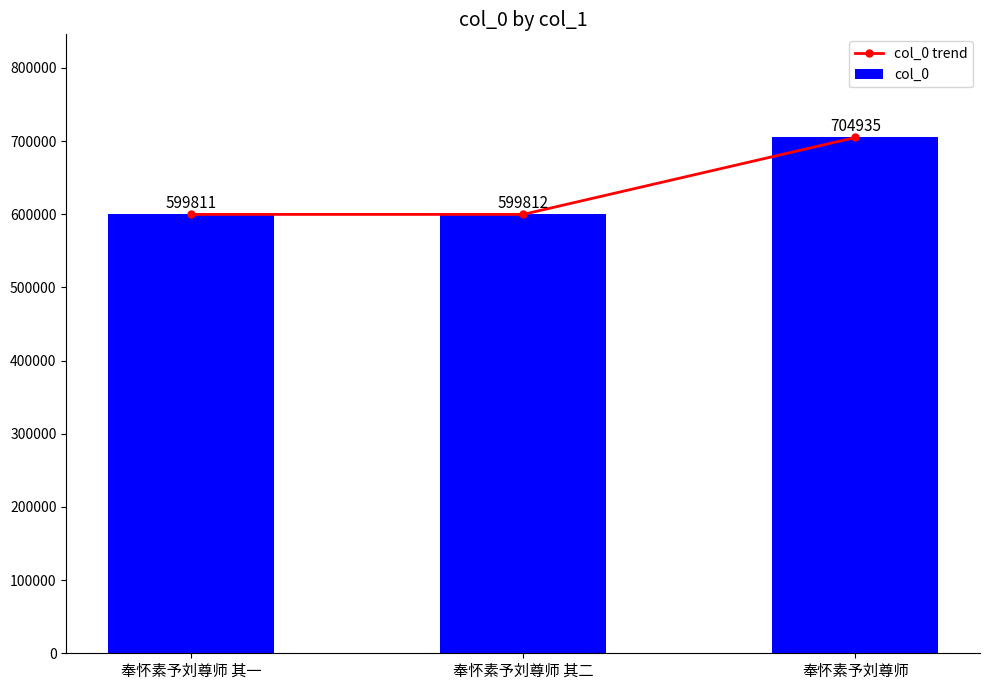

Which label corresponds to the smallest value in the chart?

奉怀素予刘尊师 其一